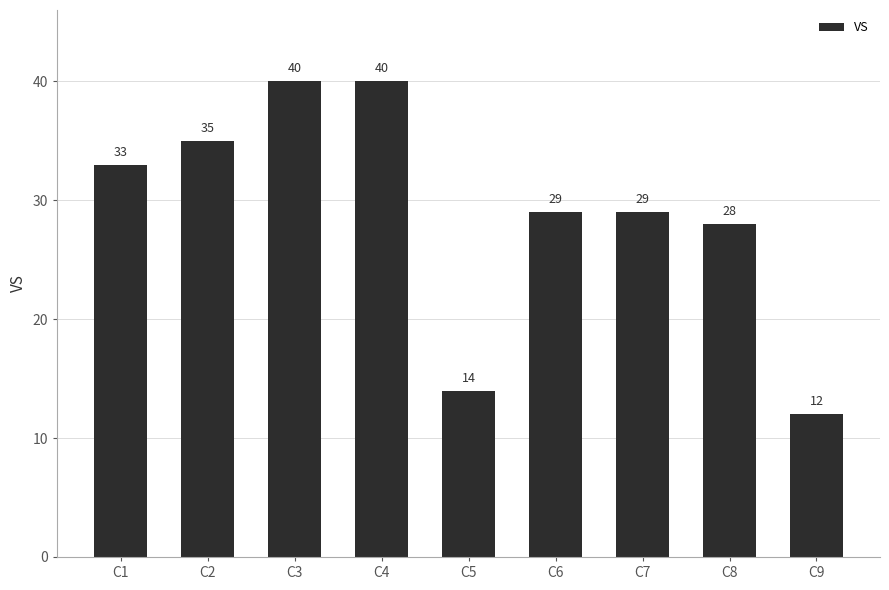

What is the value of the 8th bar from the left?

28